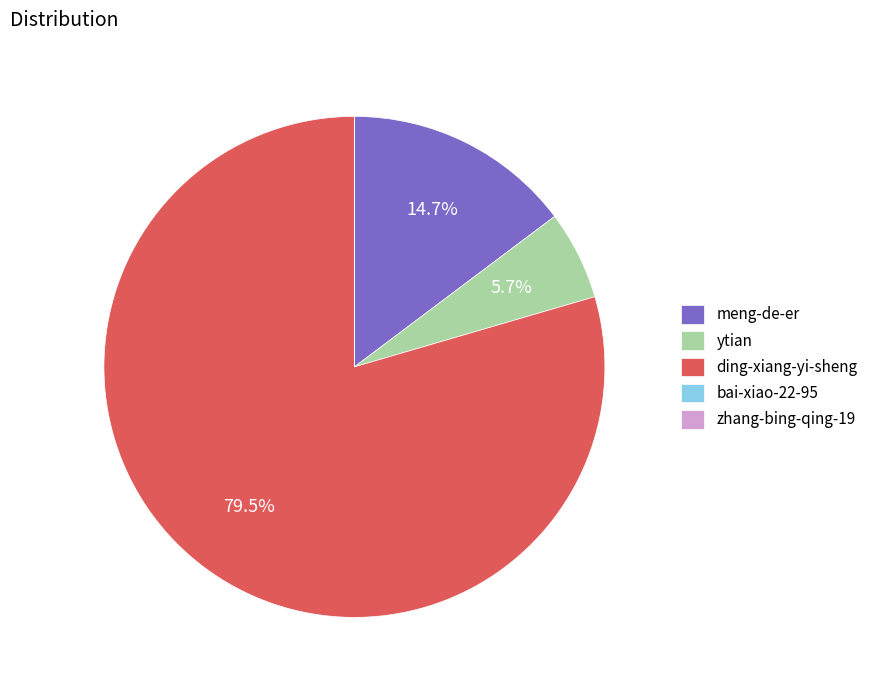

To the nearest percent, what is the difference between the largest and smallest slice percentages?

80%